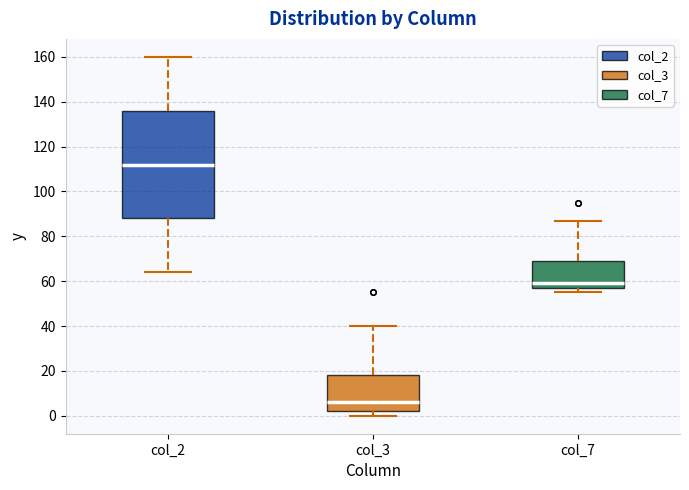

Reading left to right, read every box against the y-axis: the position of its median line, the range the box covers, and the ends of its whiskers. The values are not printed on the chart, so give them approximately, as read against the axis.

col_2: median 112, box 88 to 136, whiskers 64 to 160
col_3: median 6, box 2 to 18, whiskers 0 to 40
col_7: median 60, box 58 to 70, whiskers 56 to 88